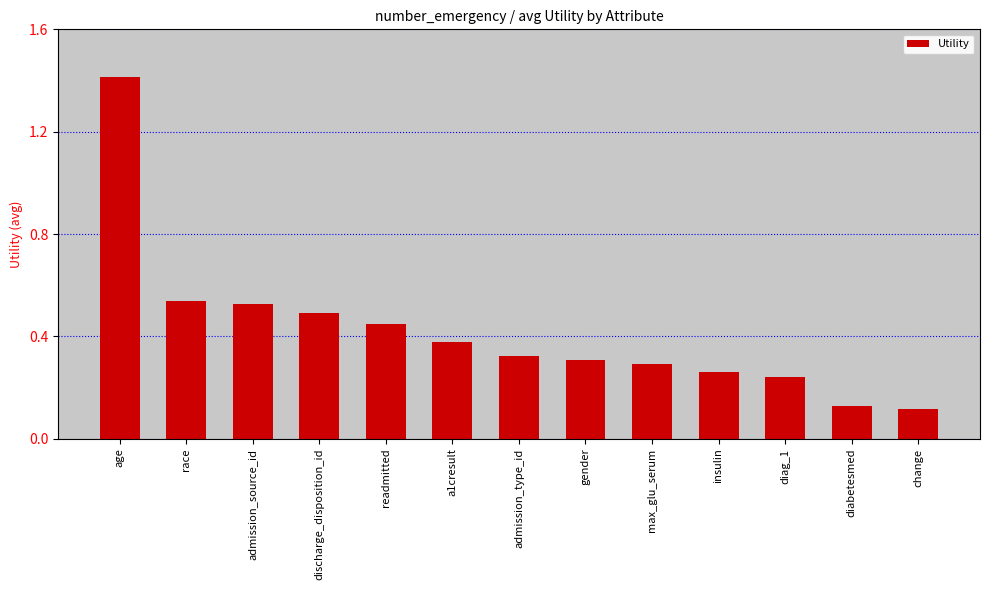

Which category has the highest value across all series?

age